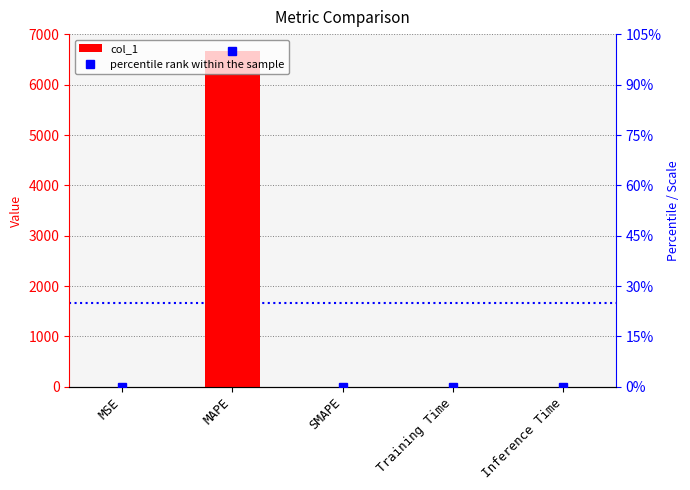

What position from the left is Training Time?

4